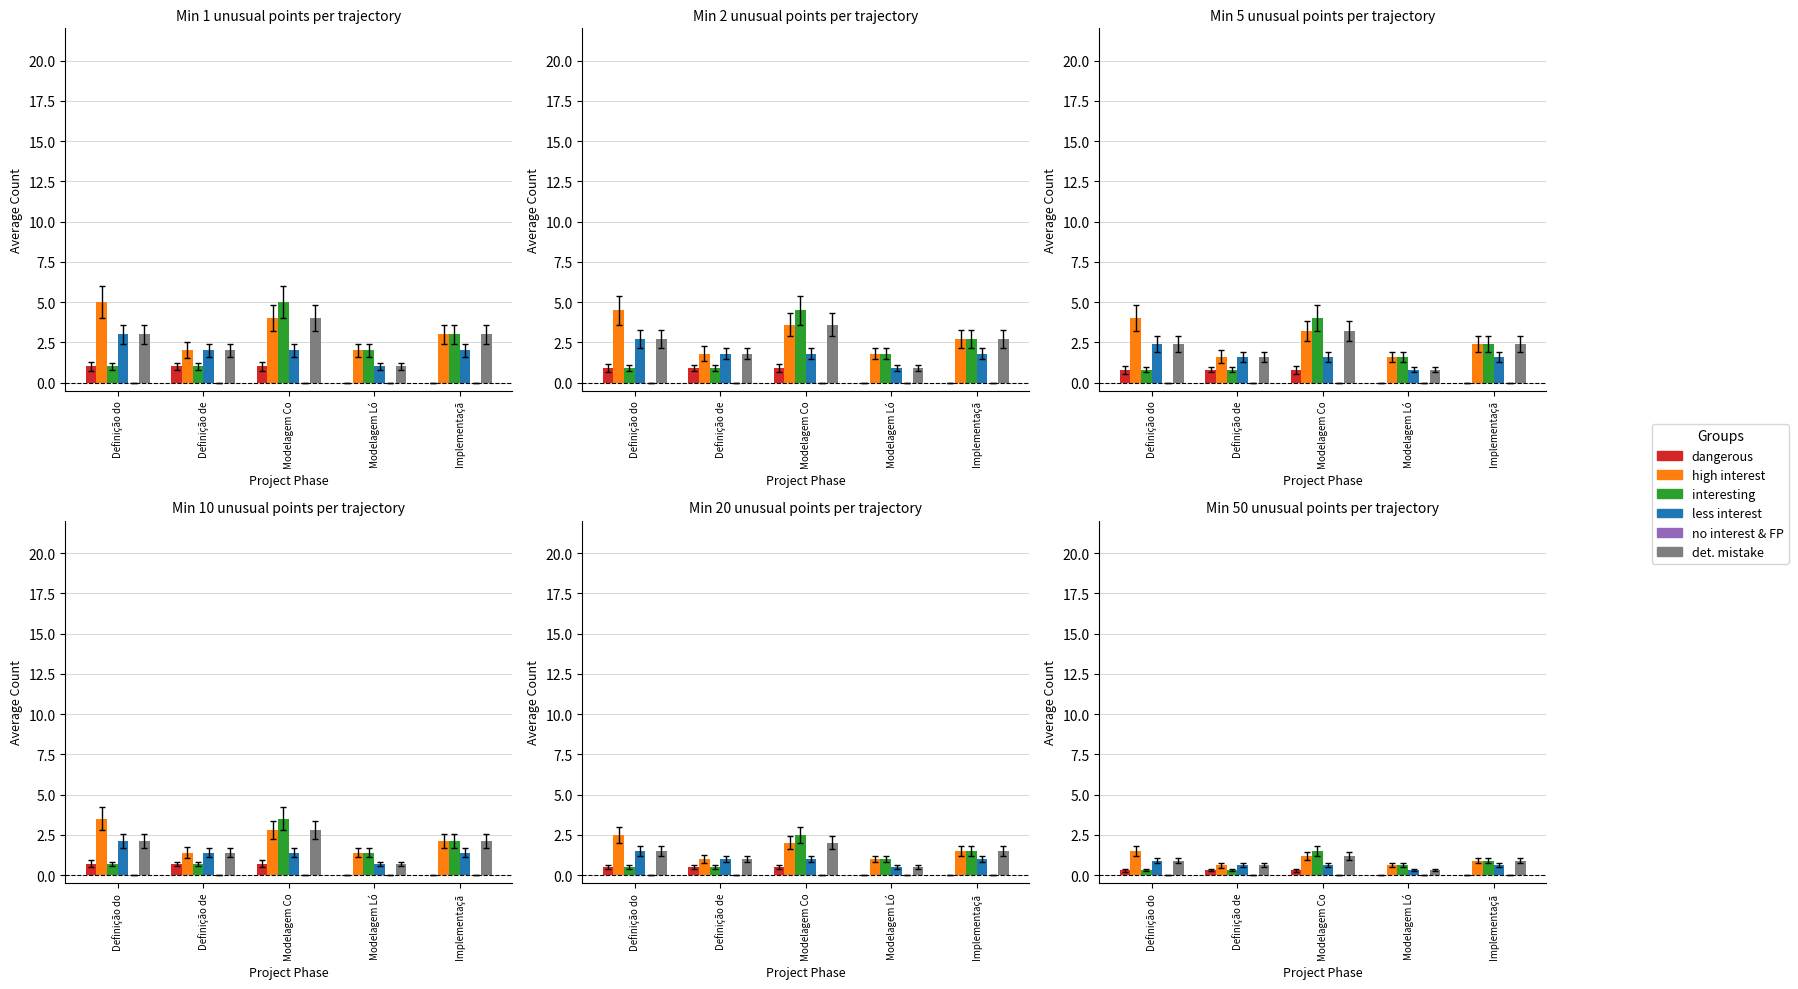

What is the sum of all high interest values?

4.8